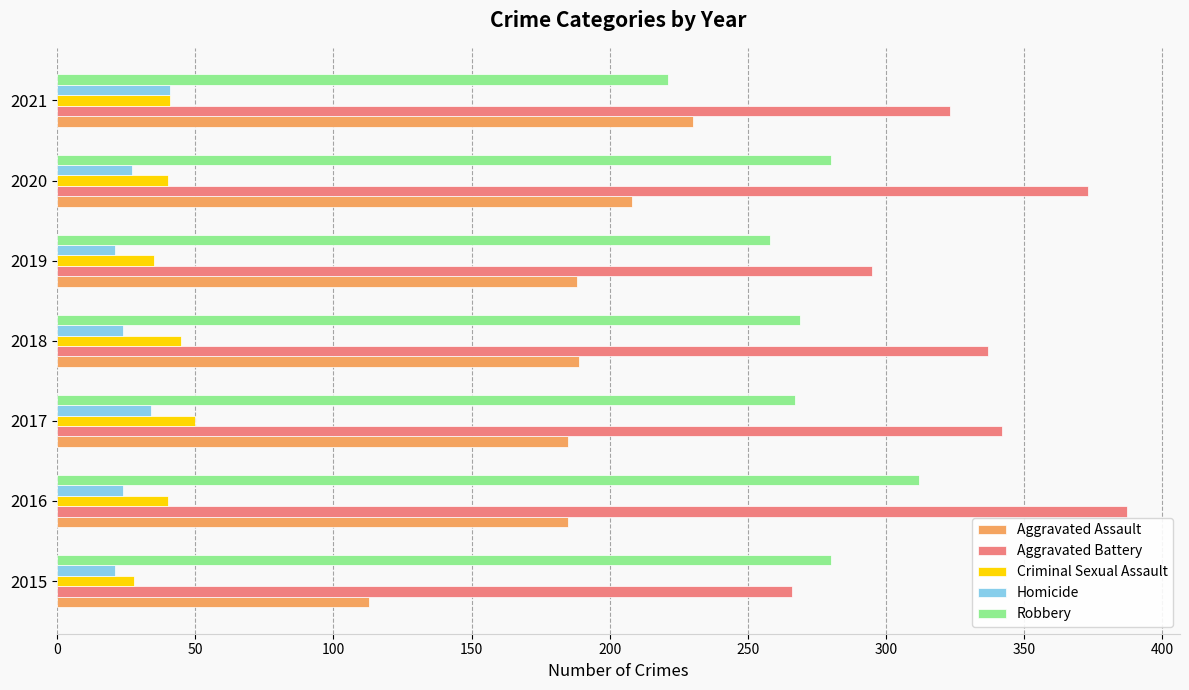

What is the spread (max minus min) of values at 2017?

308